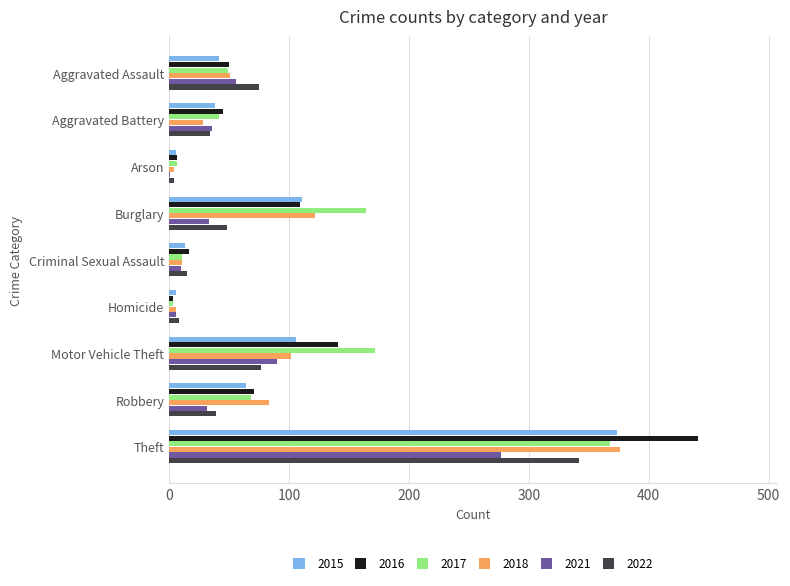

What is the highest value of the 2016 series?

441